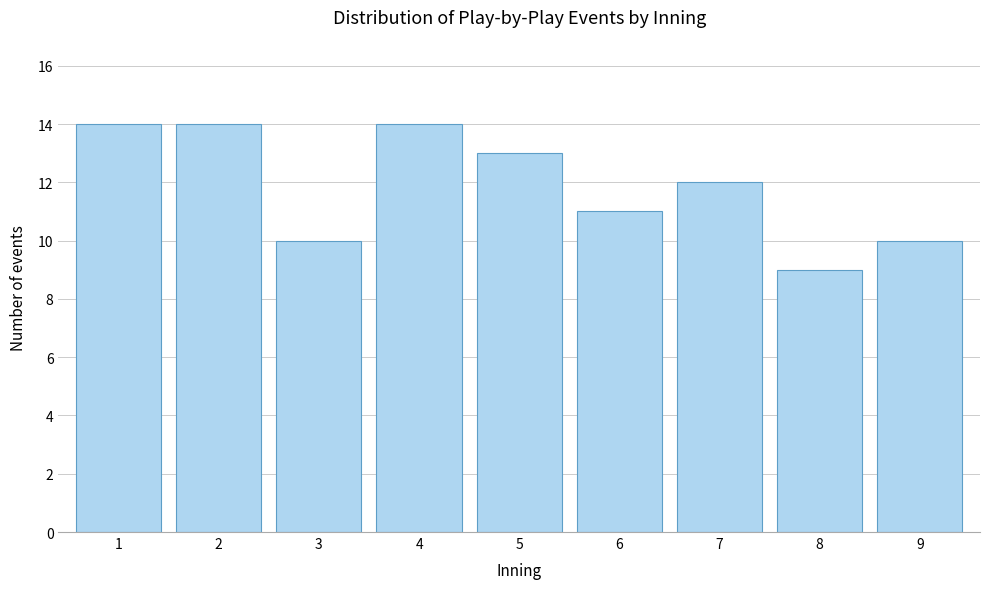

Reading left to right, what are all the values shown in this chart?

14	14	10	14	13	11	12	9	10